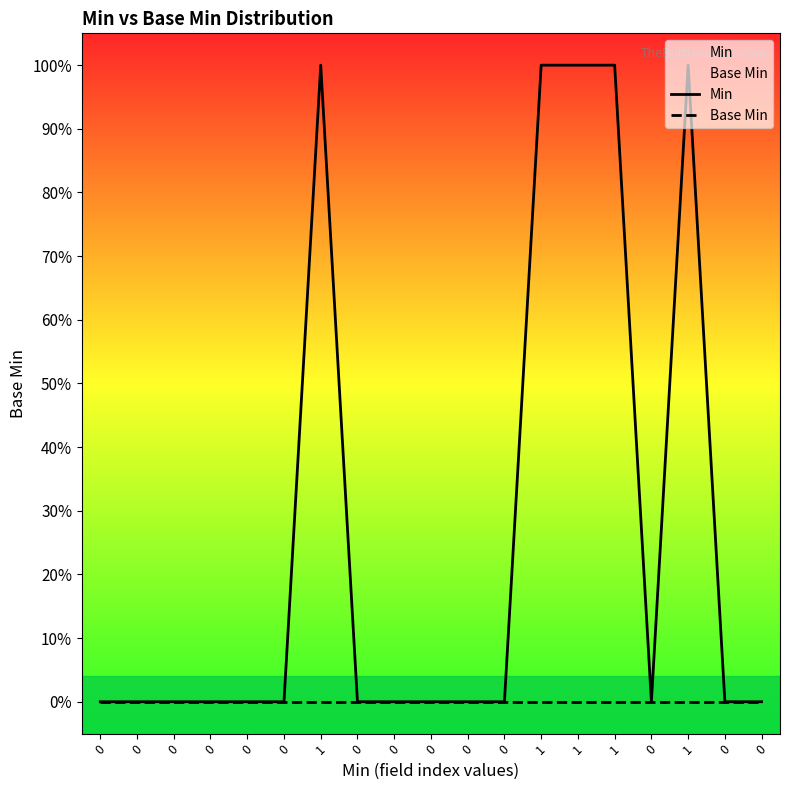

At 1, list the series in order from smallest to largest.

Base Min, Min